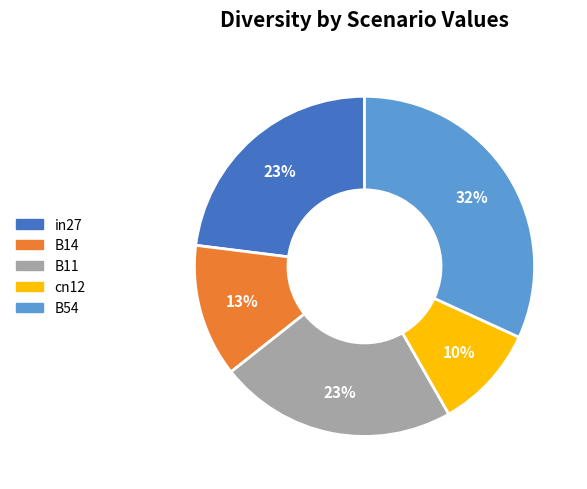

Does in27 account for over 50% of the chart?

No